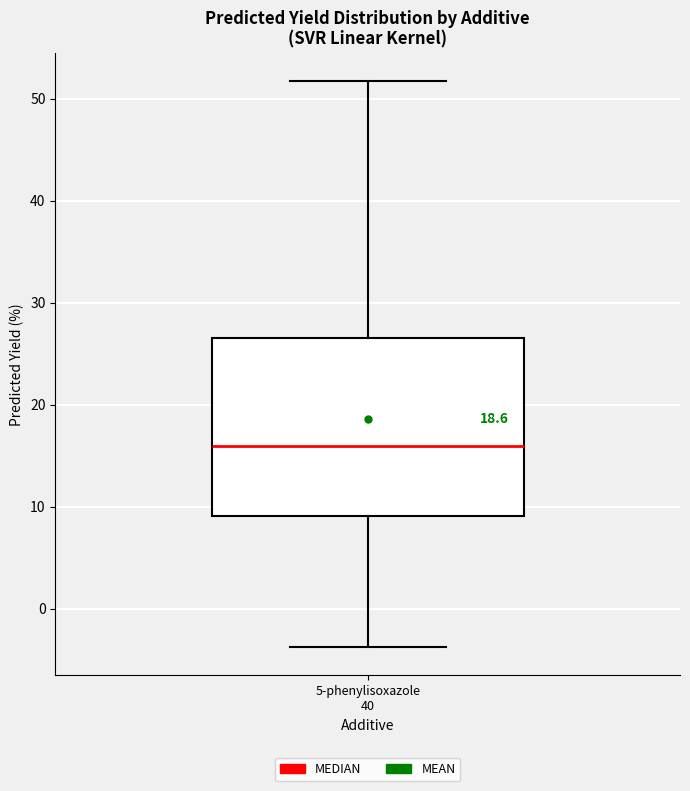

Read this box plot against the y-axis: the position of the median line, the range covered by the box, and the ends of both whiskers. The values are not printed on the chart, so give them approximately, as read against the axis.

median 16, box 9 to 27, whiskers -4 to 52